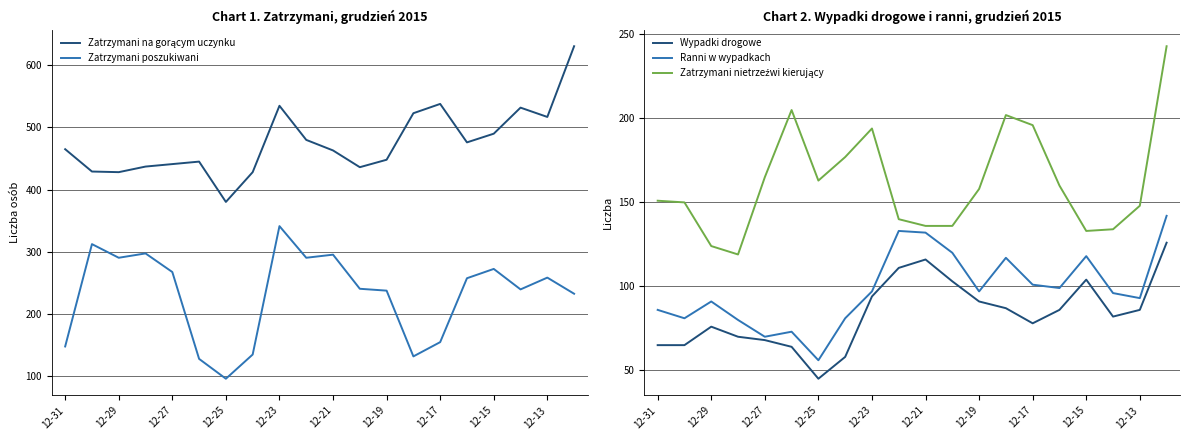

Reading left to right, what are all the values shown in this chart?

Zatrzymani na gorącym uczynku: 465	429	428	437	441	445	380	428	535	480	463	436	448	523	538	476	490	532	517	631
Zatrzymani poszukiwani: 147	312	290	297	267	127	95	134	341	290	295	240	237	131	154	257	272	239	258	232
Wypadki drogowe: 65	65	76	70	68	64	45	58	94	111	116	103	91	87	78	86	104	82	86	126
Ranni w wypadkach: 86	81	91	80	70	73	56	81	97	133	132	120	97	117	101	99	118	96	93	142
Zatrzymani nietrzeźwi kierujący: 151	150	124	119	165	205	163	177	194	140	136	136	158	202	196	160	133	134	148	243